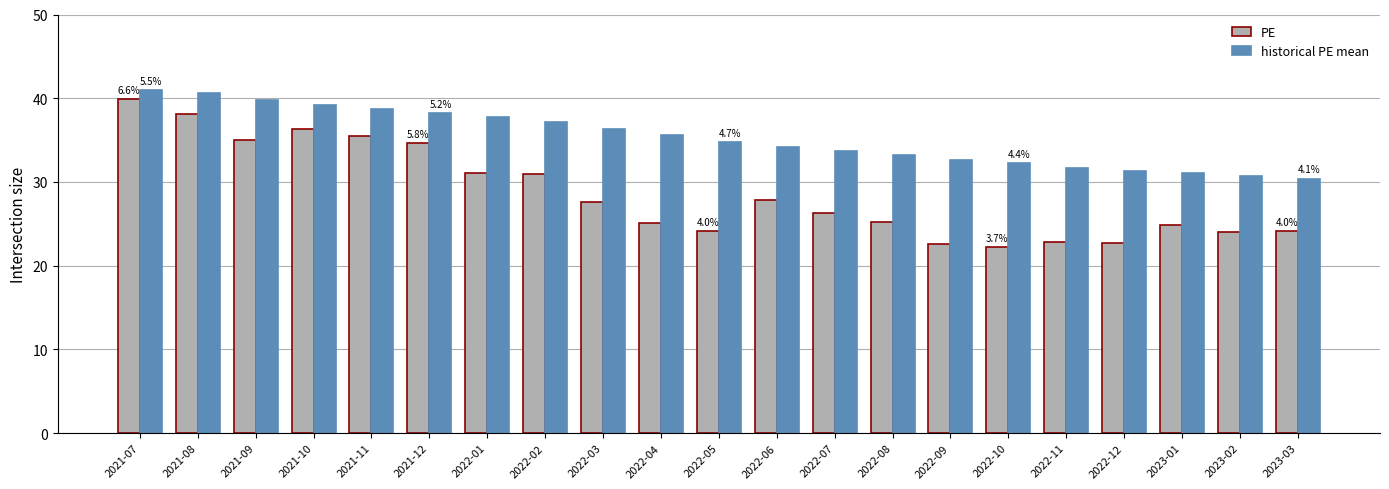

What is the highest value of the PE series?

39.9